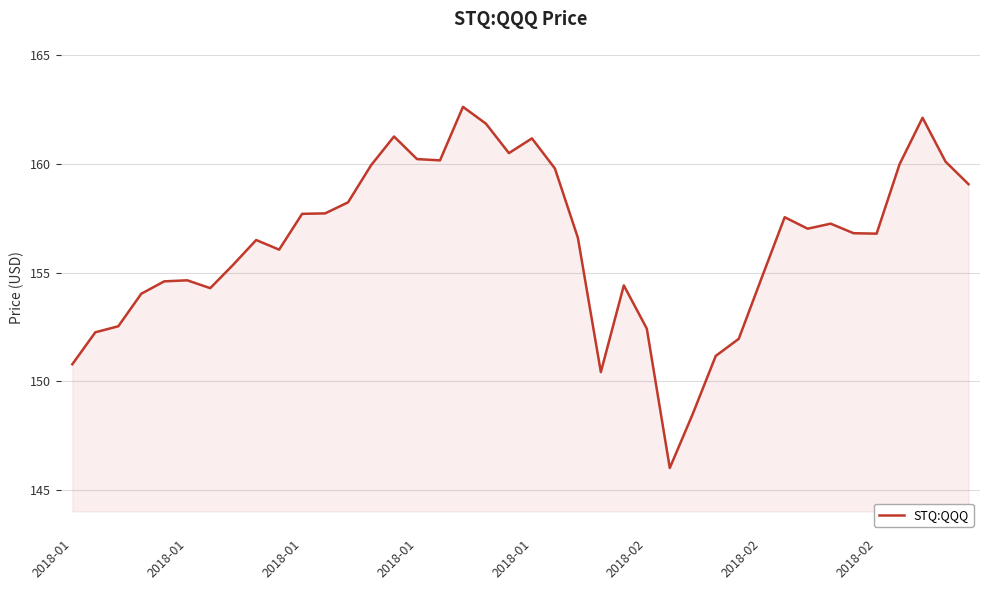

What is the difference between the maximum and minimum values?

16.6